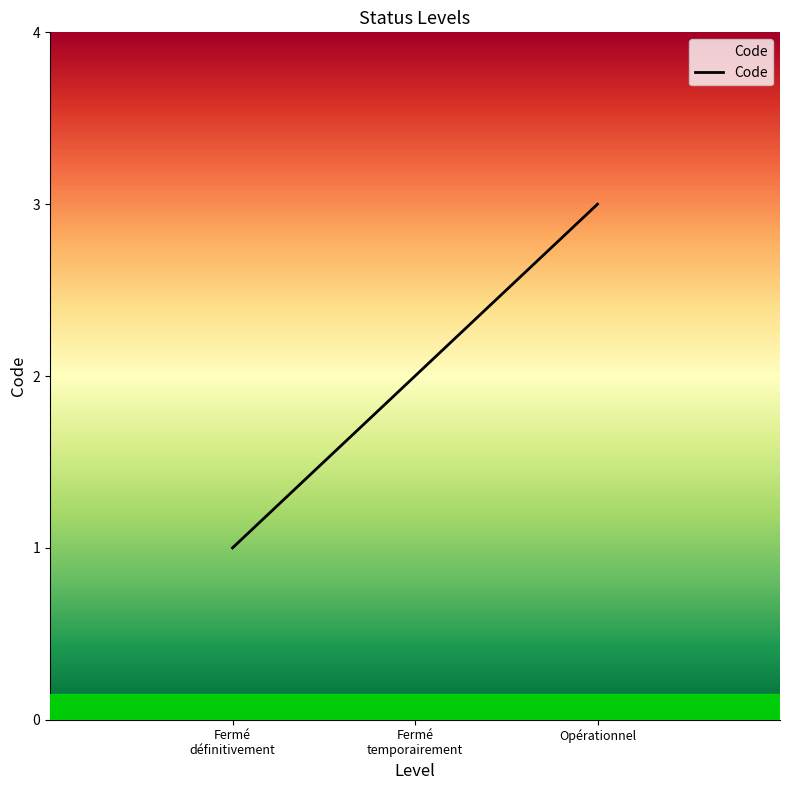

Read the value at Opérationnel.

3